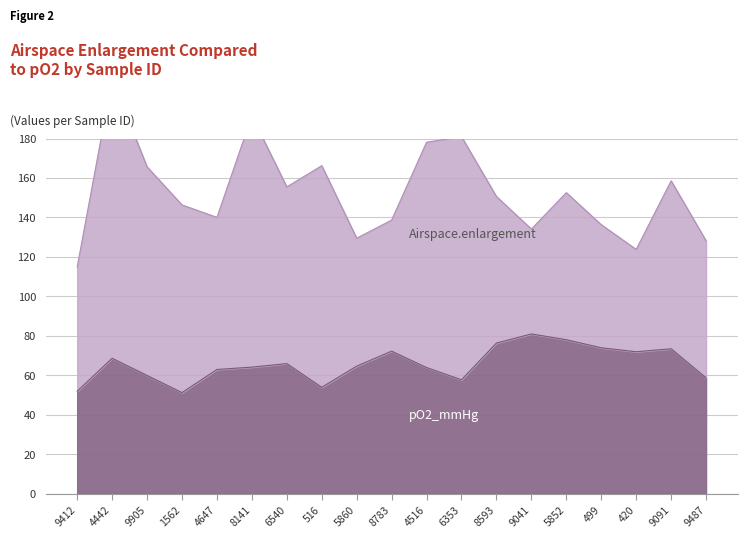

At which label is the value closest to 66?

6540